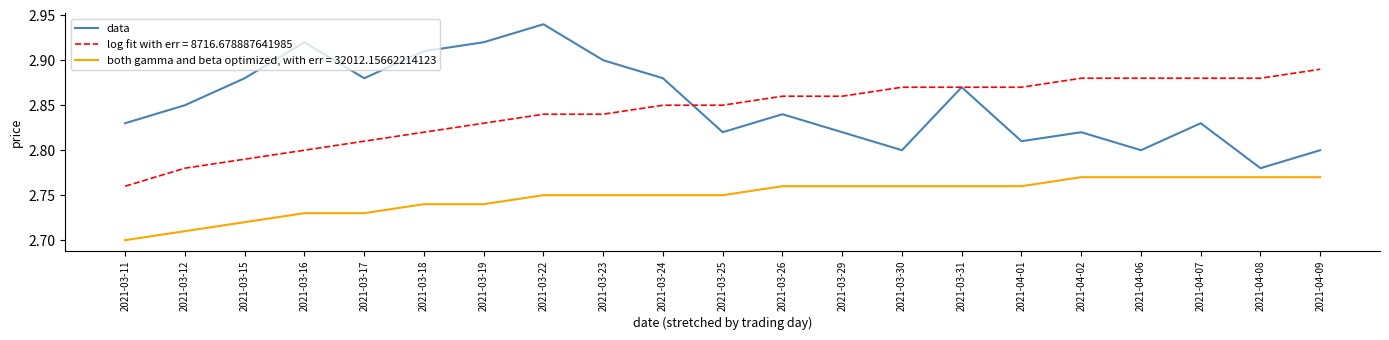

The log fit with err = 8716.678887641985 series shows 1.2 at 2021-03-22. True or false?

False